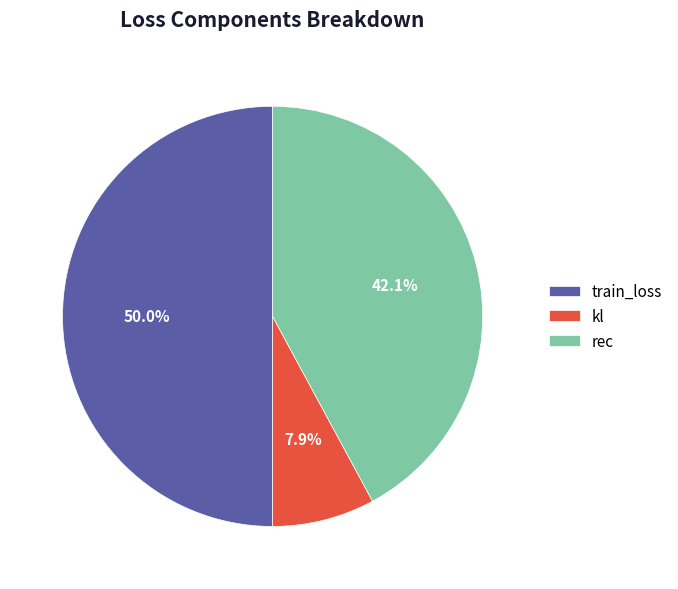

To the nearest percent, what percentage of the pie is kl?

8%